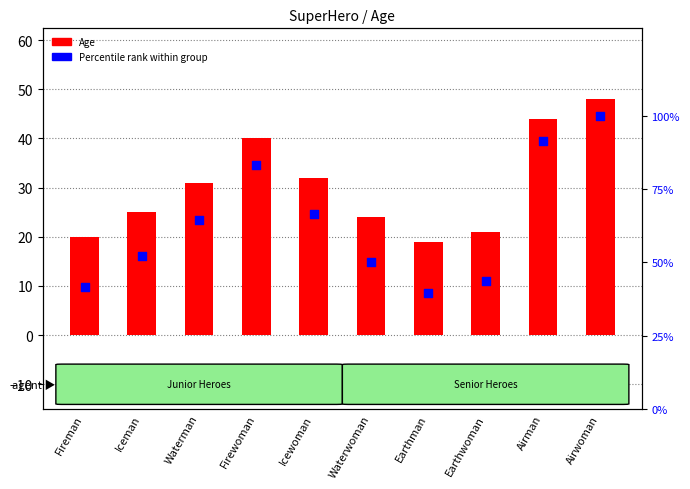

Which series reaches the maximum Y coordinate?

Percentile rank within group